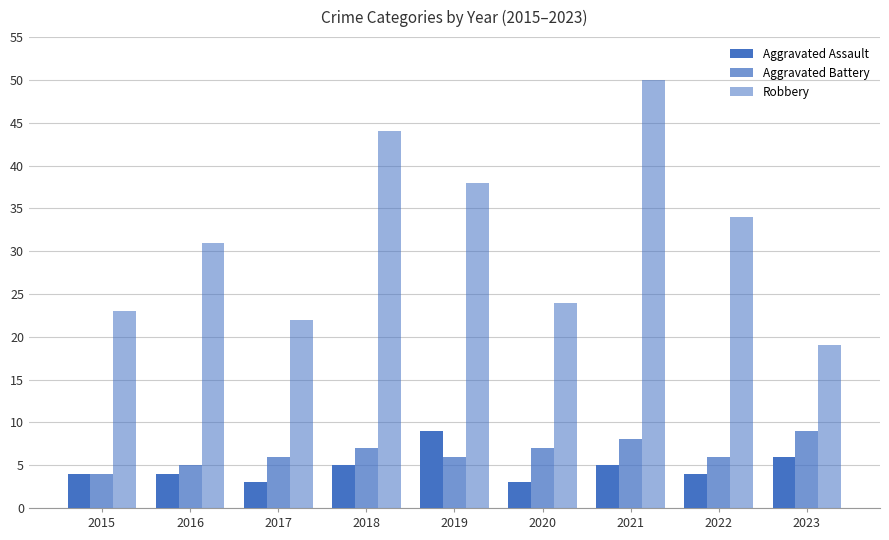

How many distinct data groups are displayed?

3